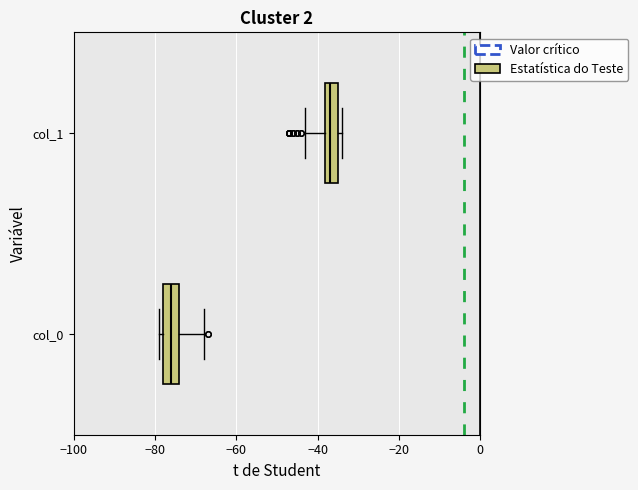

Reading bottom to top, transcribe this box plot: for each box, give where its median line is, the range the box spans, and where its two whiskers end, as read against the x-axis. The values are not printed on the chart, so give them approximately, as read against the axis.

col_0: median -76, box -78 to -74, whiskers -78 (just left of the box's left edge) to -68
col_1: median -36, box -38 to -34, whiskers -42 to -34 (just right of the box's right edge)